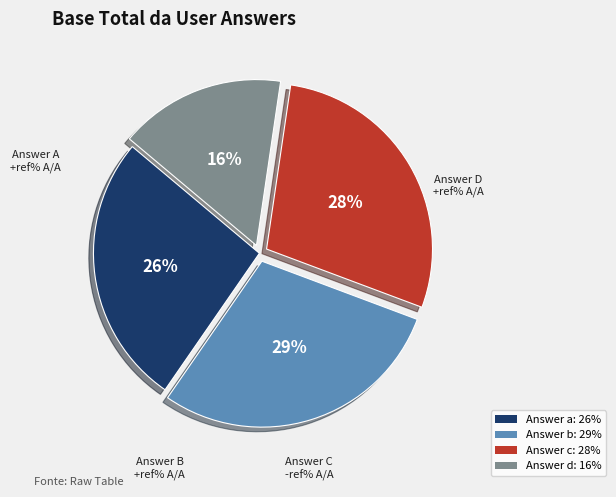

To the nearest percent, what is the average slice percentage?

25%